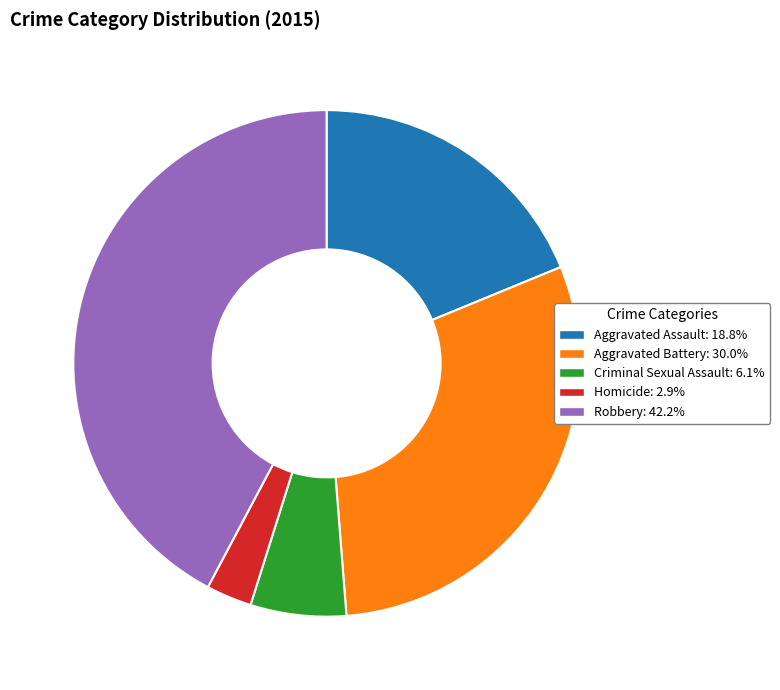

Do Homicide and Robbery together represent more than half of the pie?

No